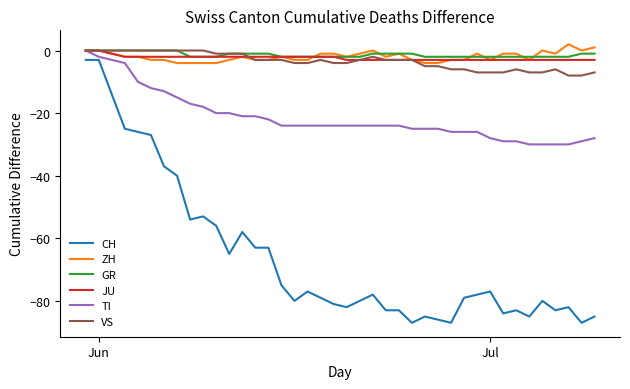

Does the chart display data point markers on the line(s)?

No